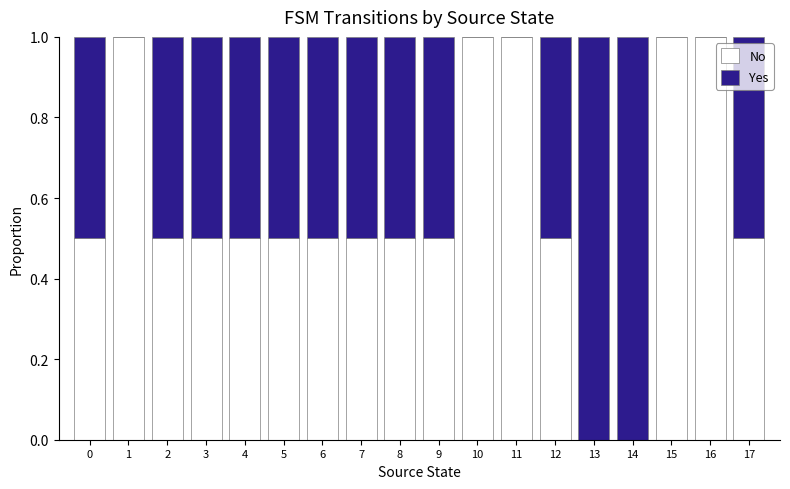

What is the maximum value for No?

1.0